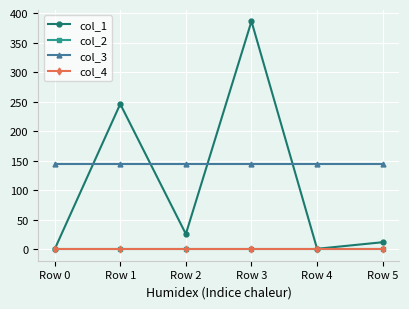

Which series has the largest total across all categories?

col_3